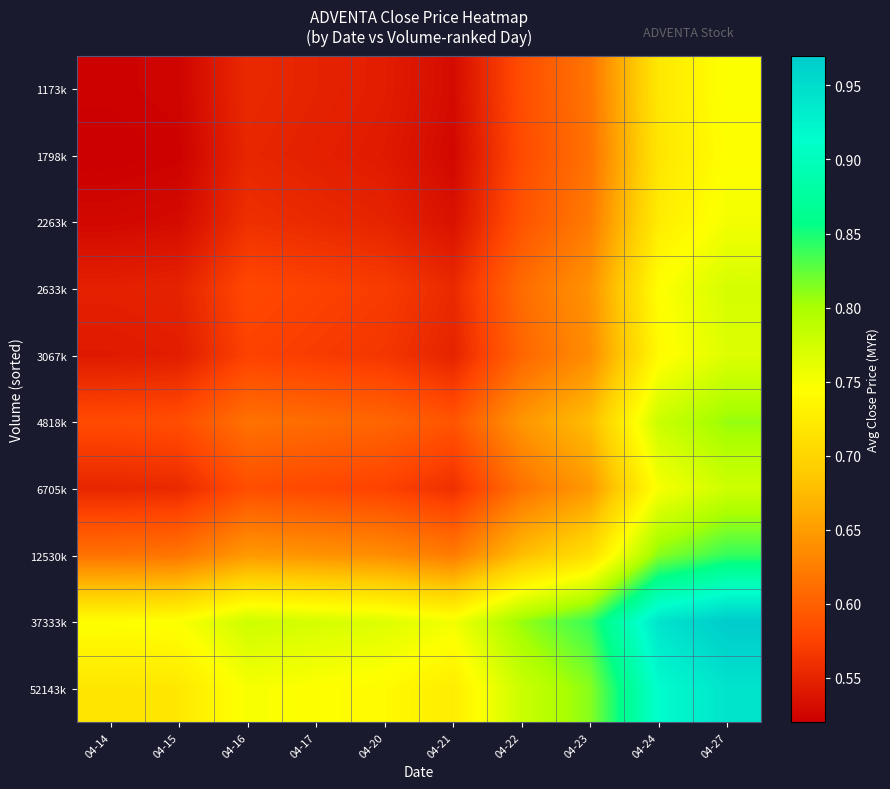

At how many categories does at least one series exceed 0?

10